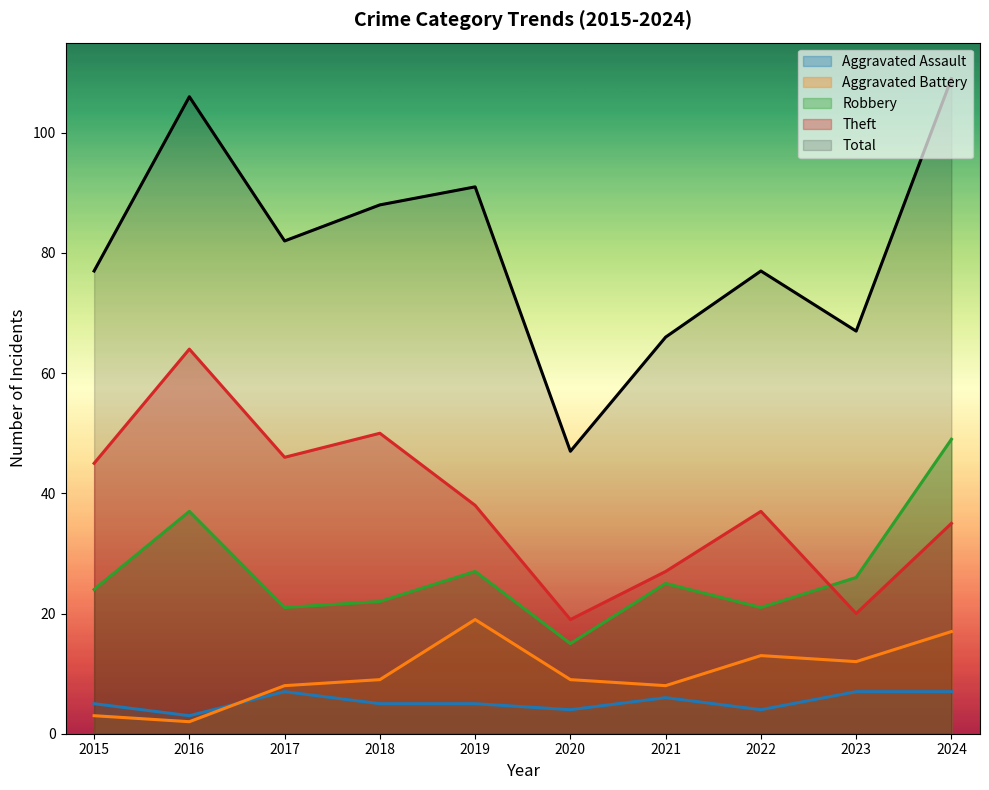

Does the chart have visible grid lines?

No